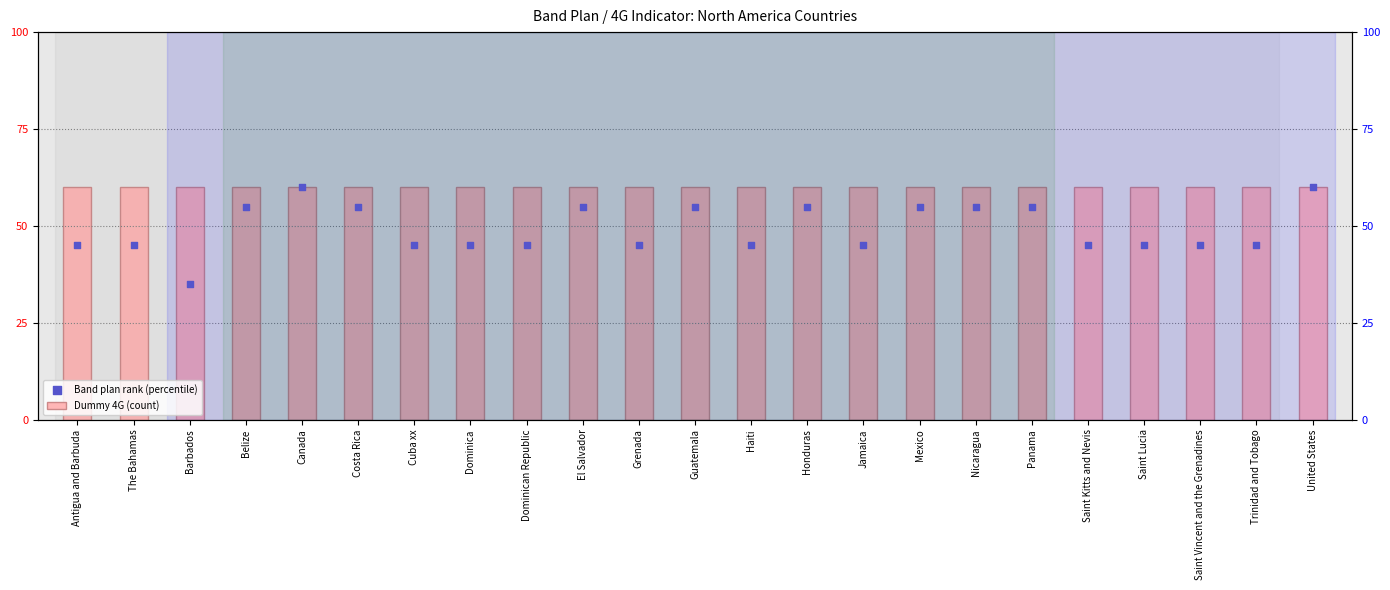

What is the total value across all series at Canada?

120